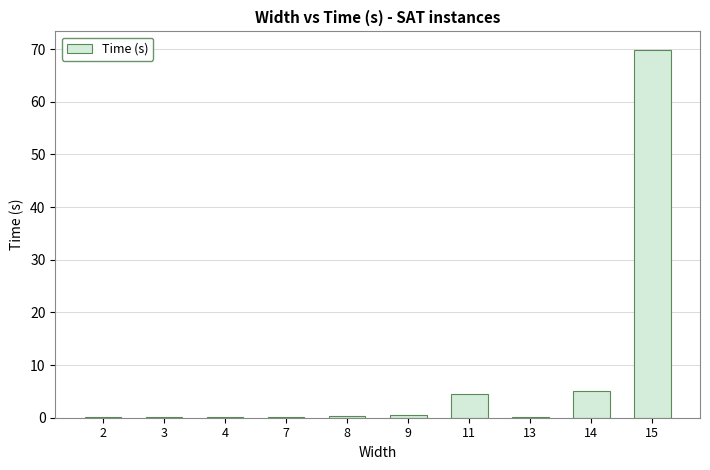

Are the bars horizontal?

No